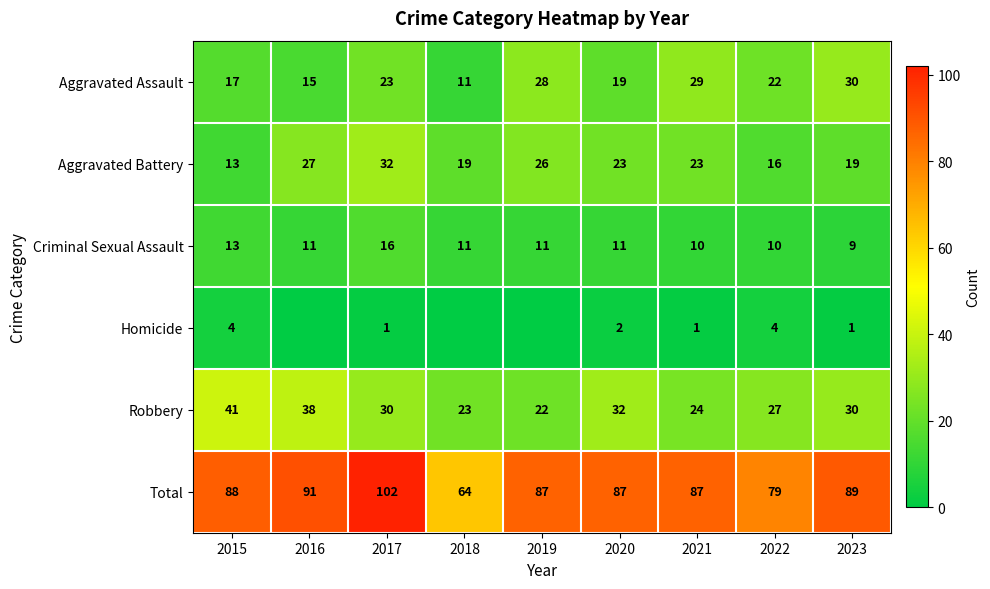

True or false: Total has a value of 88 at 2015.

True